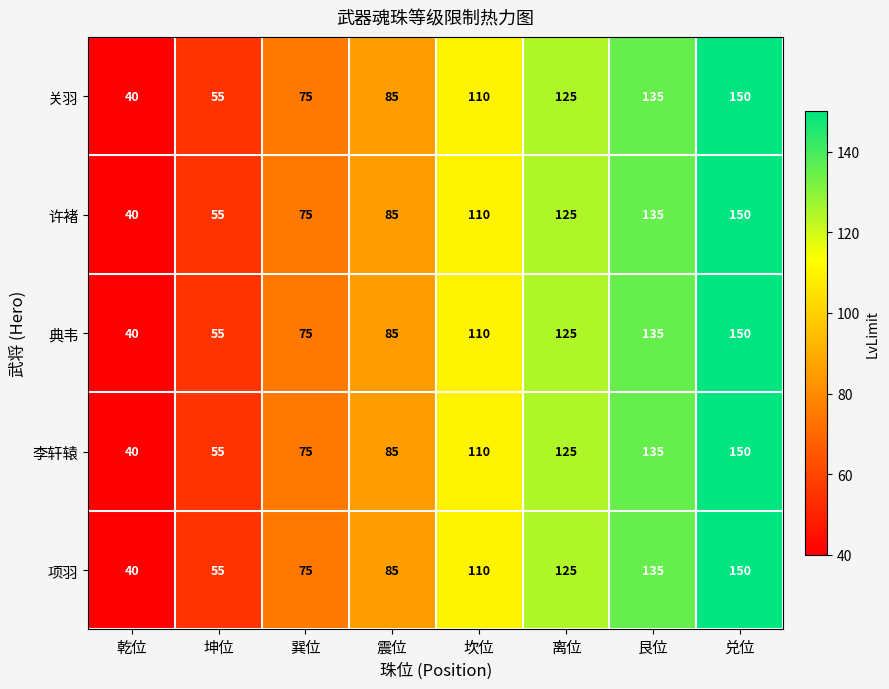

Is it true that 典韦 equals 33 at 坤位?

False